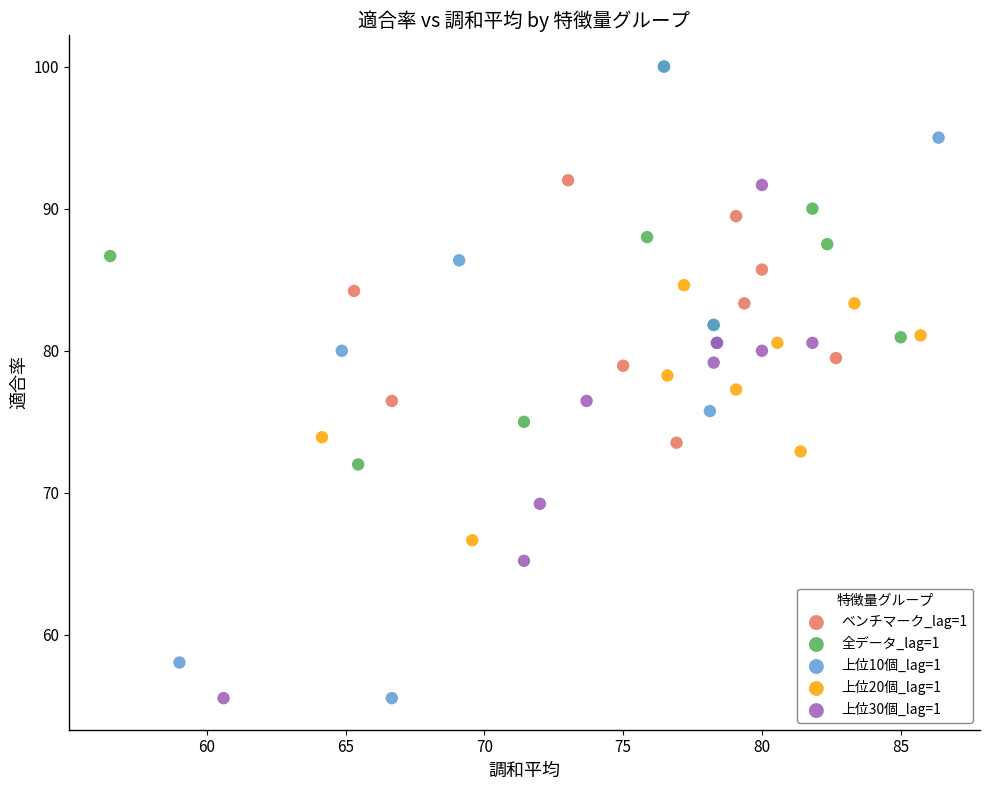

Which series has the largest Y range (max minus min)?

上位10個_lag=1